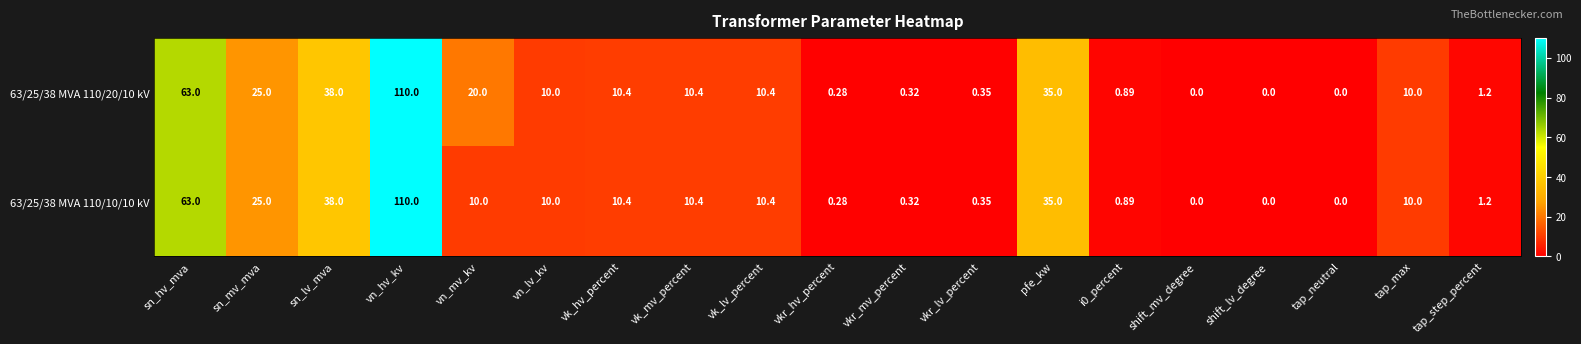

Which series has the largest total across all categories?

63/25/38 MVA 110/20/10 kV